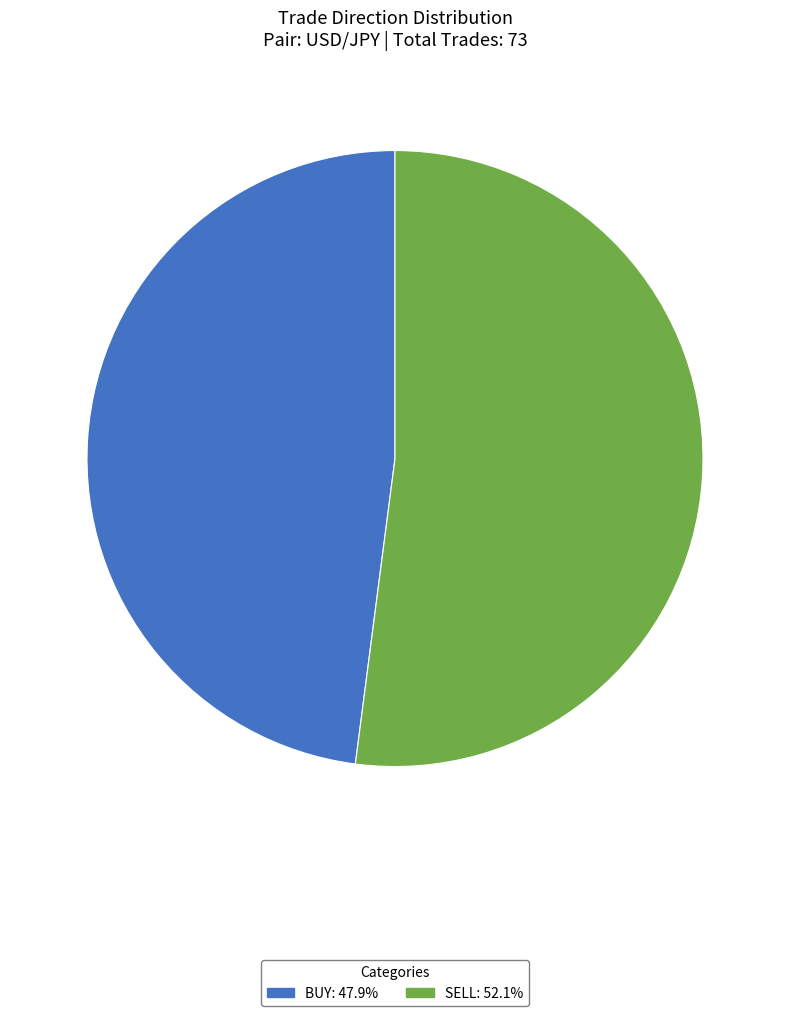

Rank the categories by value from lowest to highest.

BUY, SELL